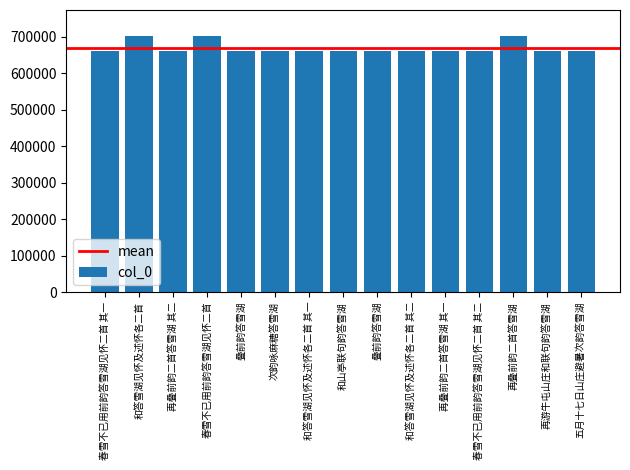

What is the greatest value displayed?

703053